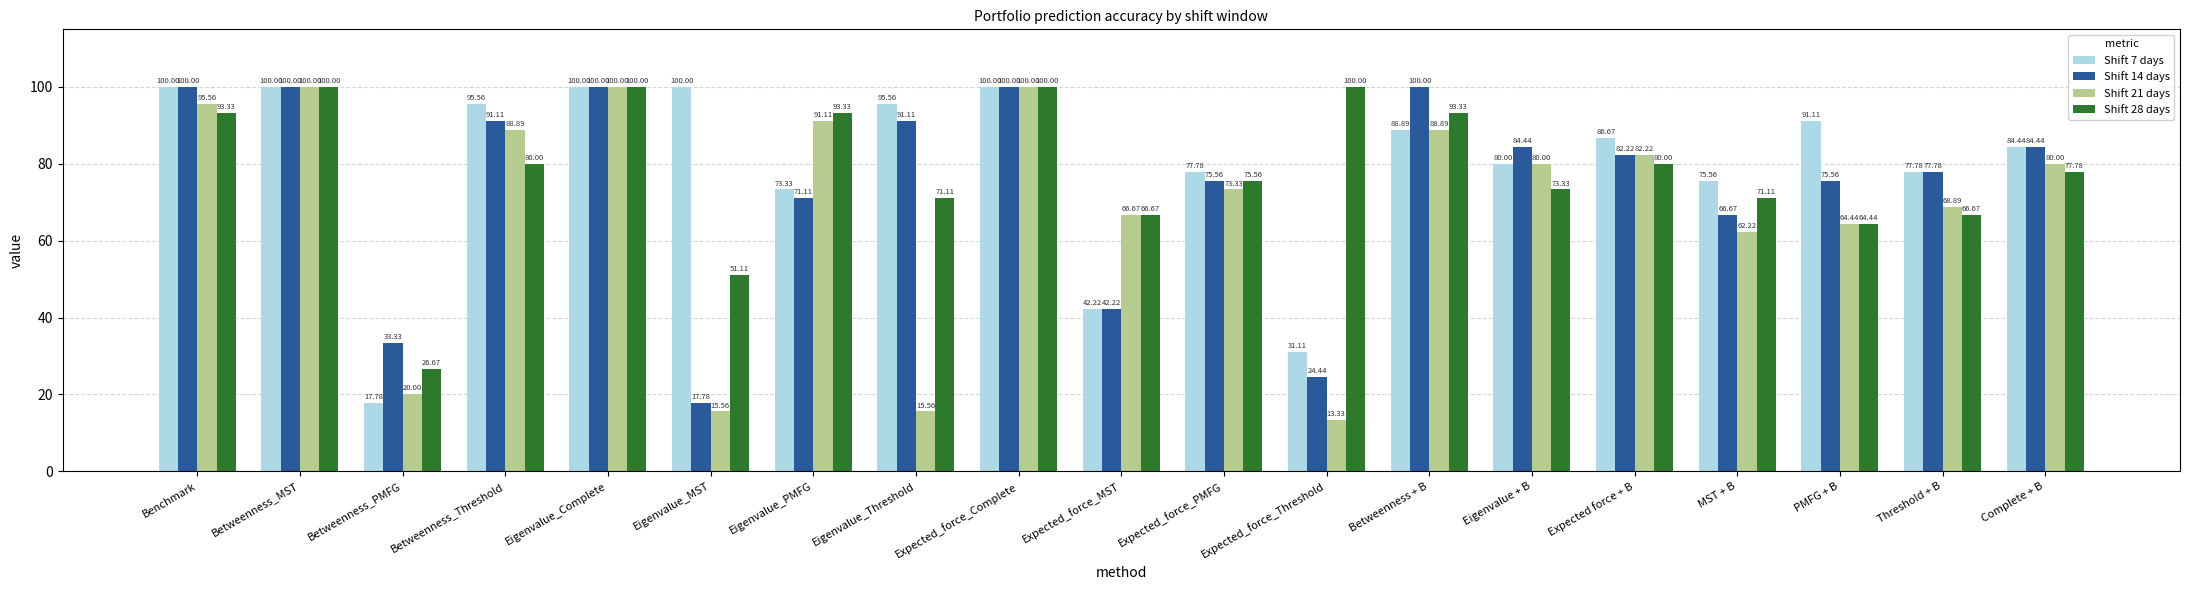

True or false: Shift 7 days has a value of 36.3 at Betweenness + B.

False